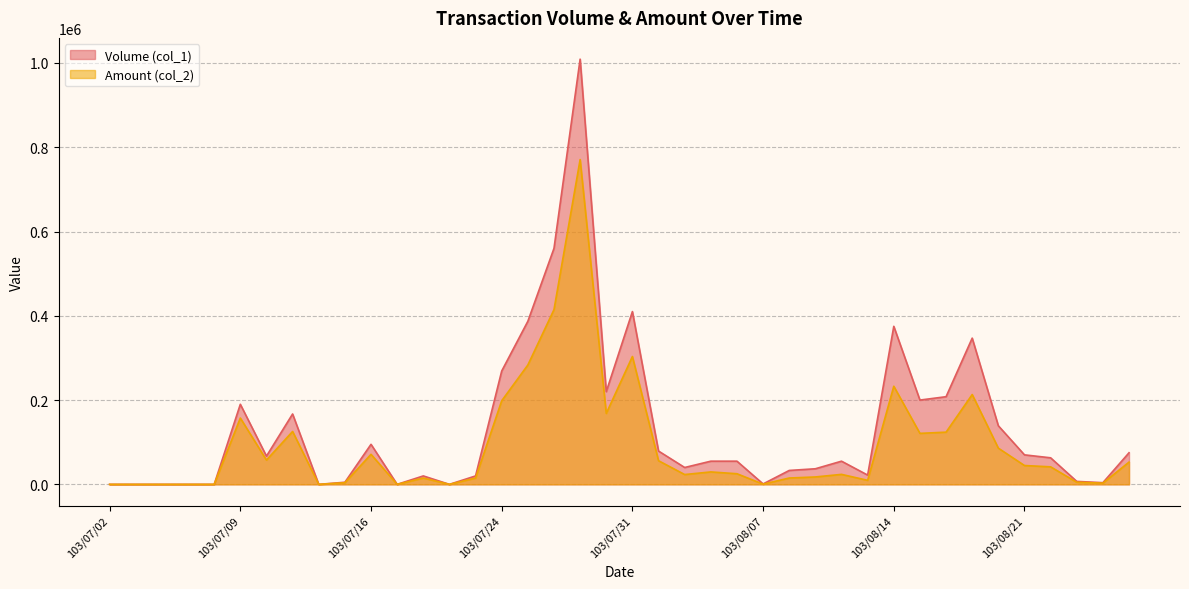

Where is Amount (col_2) nearest to the value 385375?

103/07/28